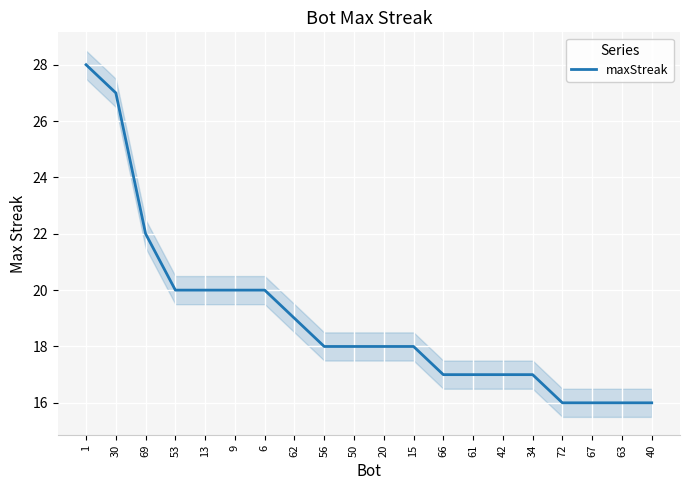

Does the chart display data point markers on the line(s)?

No